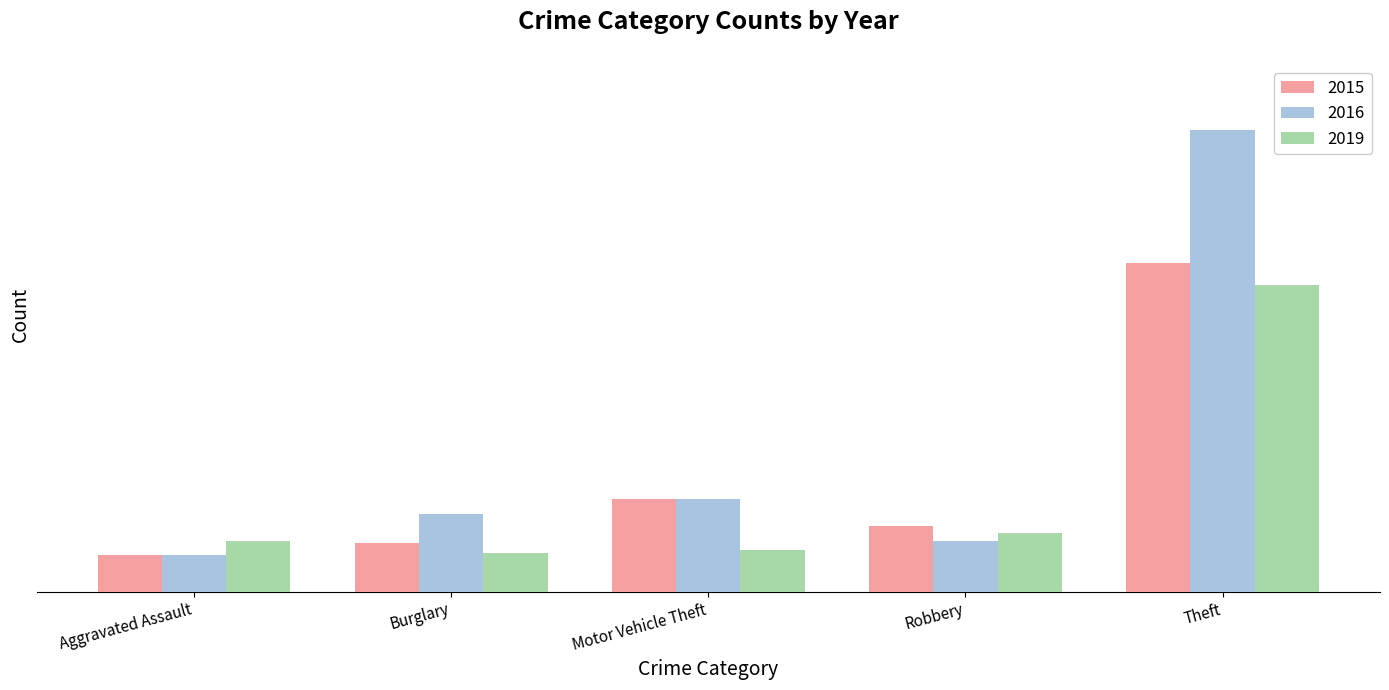

Does the chart contain any negative values?

No